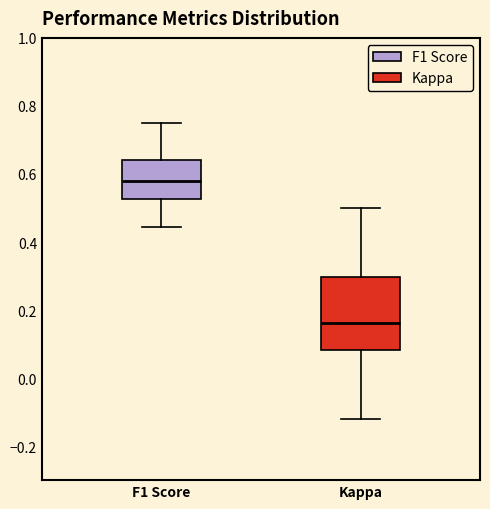

Comparing the boxes themselves (not the whiskers), which one is the tallest?

Kappa